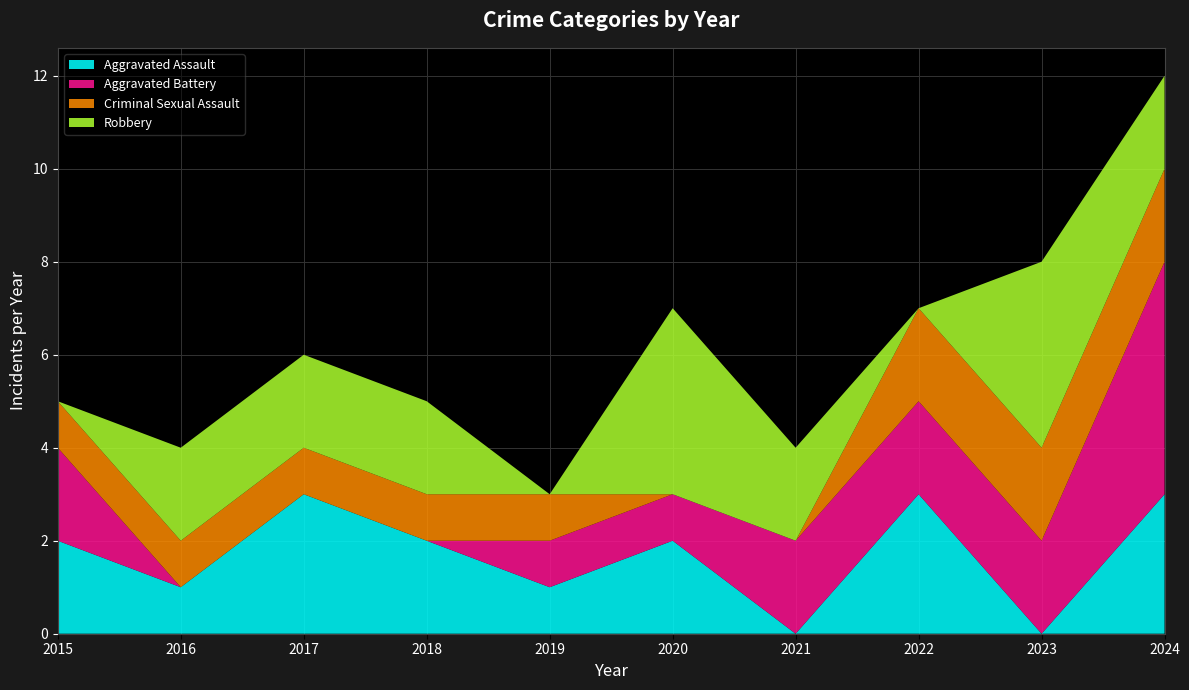

Reading left to right, transcribe all the data shown in this chart.

Aggravated Assault: 2015=2	2016=1	2017=3	2018=2	2019=1	2020=2	2021=0	2022=3	2023=0	2024=3
Aggravated Battery: 2015=2	2016=0	2017=0	2018=0	2019=1	2020=1	2021=2	2022=2	2023=2	2024=5
Criminal Sexual Assault: 2015=1	2016=1	2017=1	2018=1	2019=1	2020=0	2021=0	2022=2	2023=2	2024=2
Robbery: 2015=0	2016=2	2017=2	2018=2	2019=0	2020=4	2021=2	2022=0	2023=4	2024=2